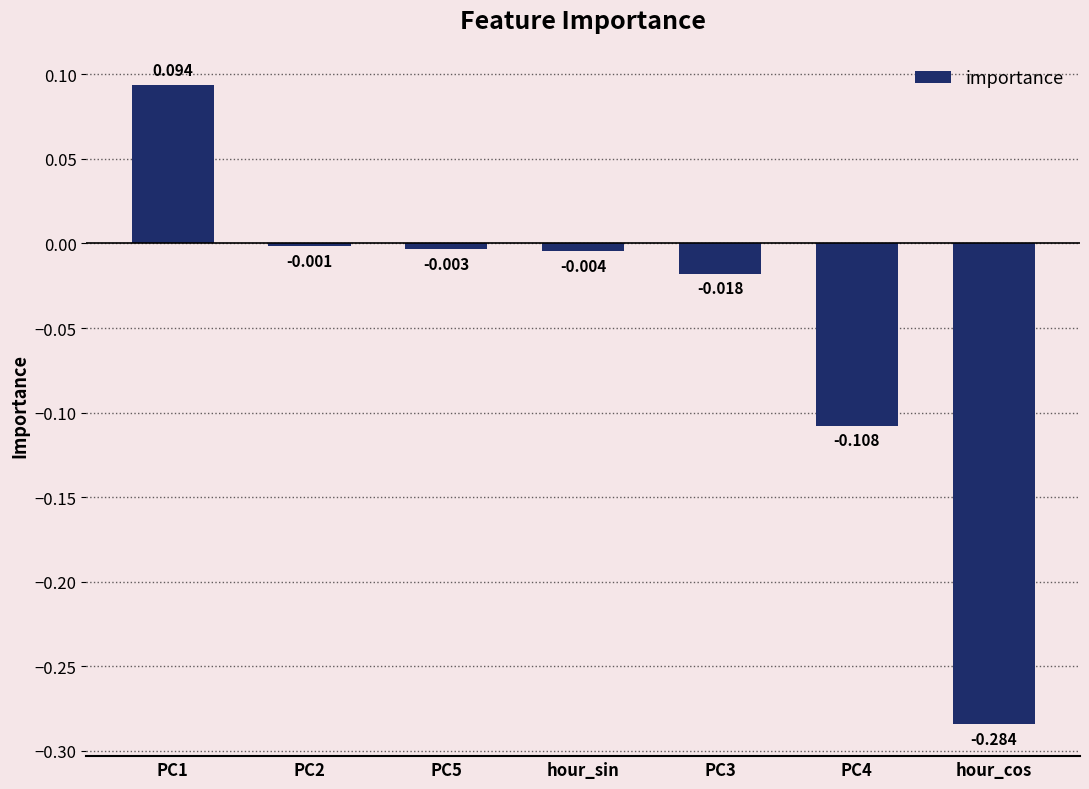

List the labels in order of value, smallest first.

hour_cos, PC4, PC3, hour_sin, PC5, PC2, PC1